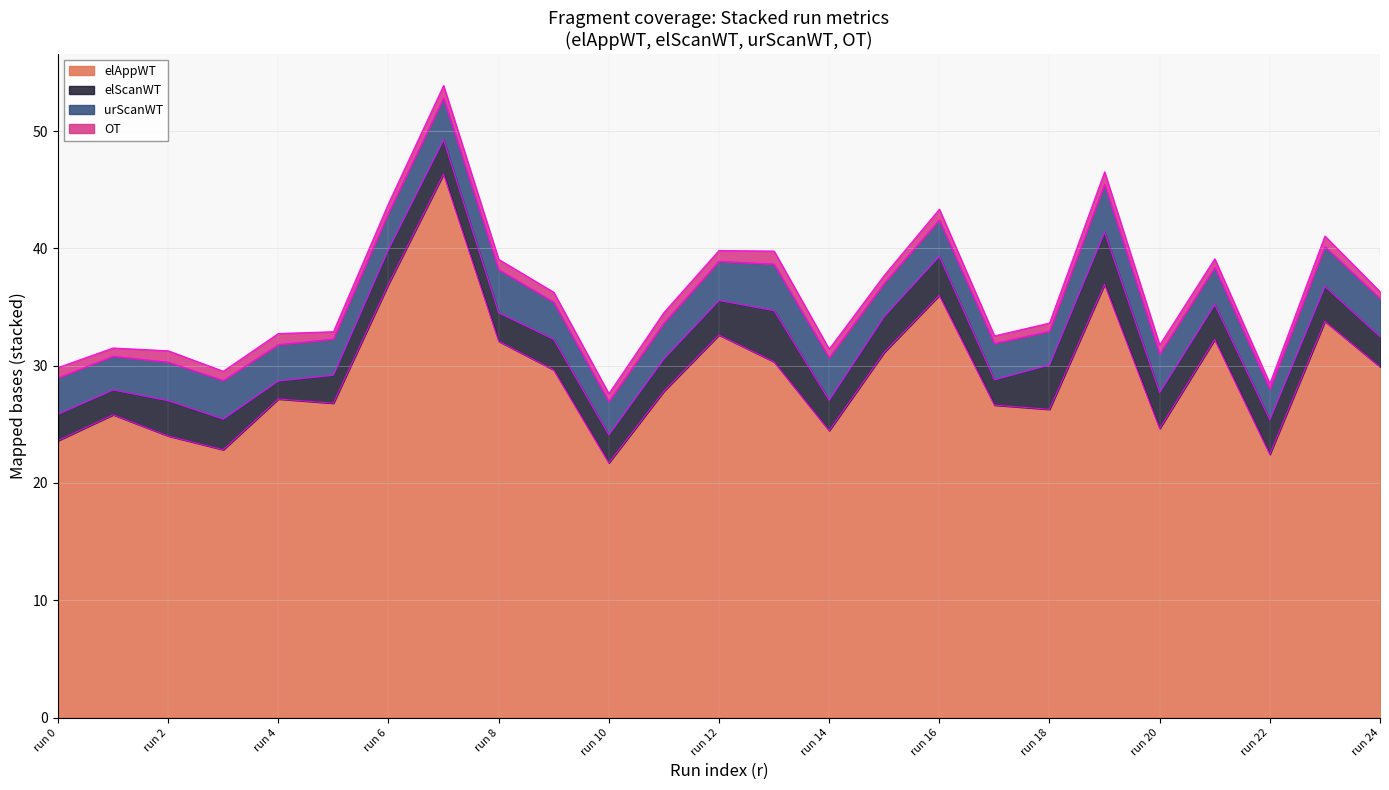

What are all the series names shown in the legend?

elAppWT, elScanWT, urScanWT, OT